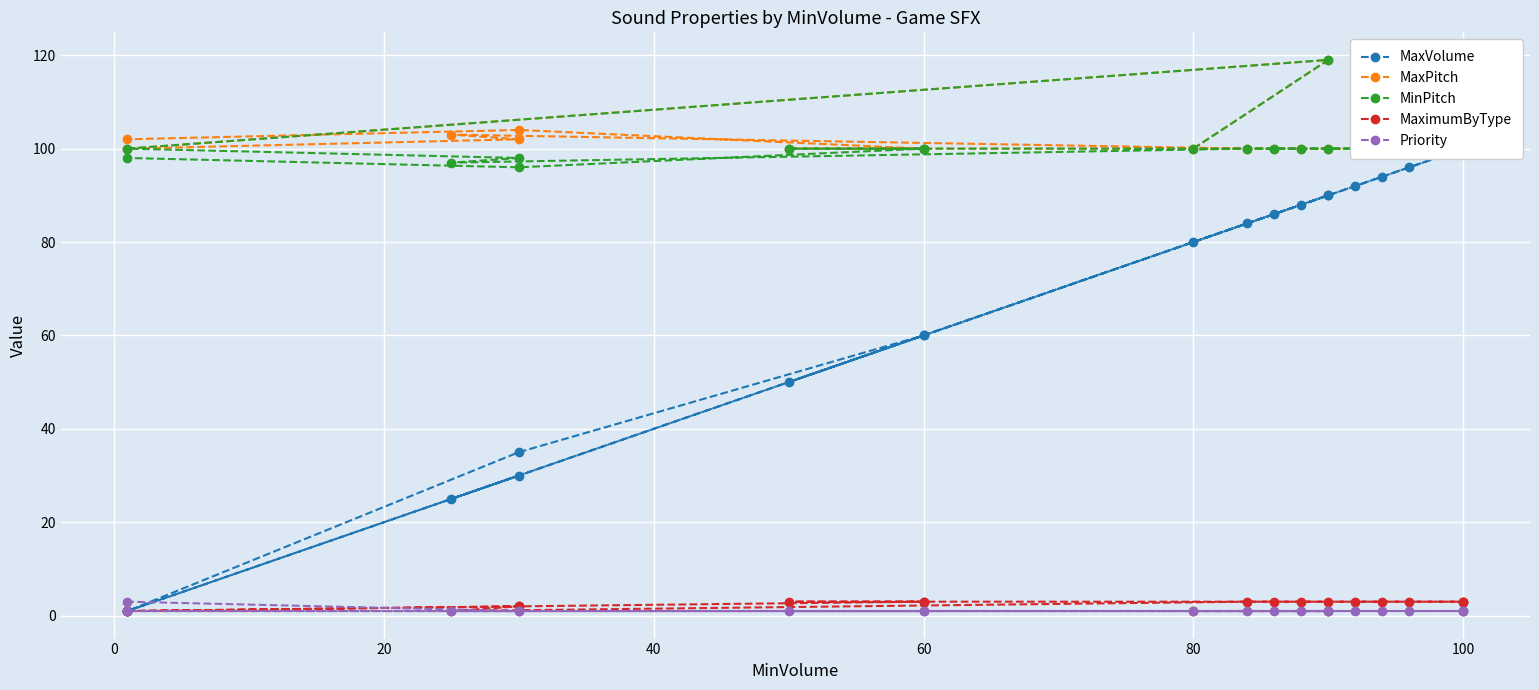

What is the sum of all MaxPitch values?

2030